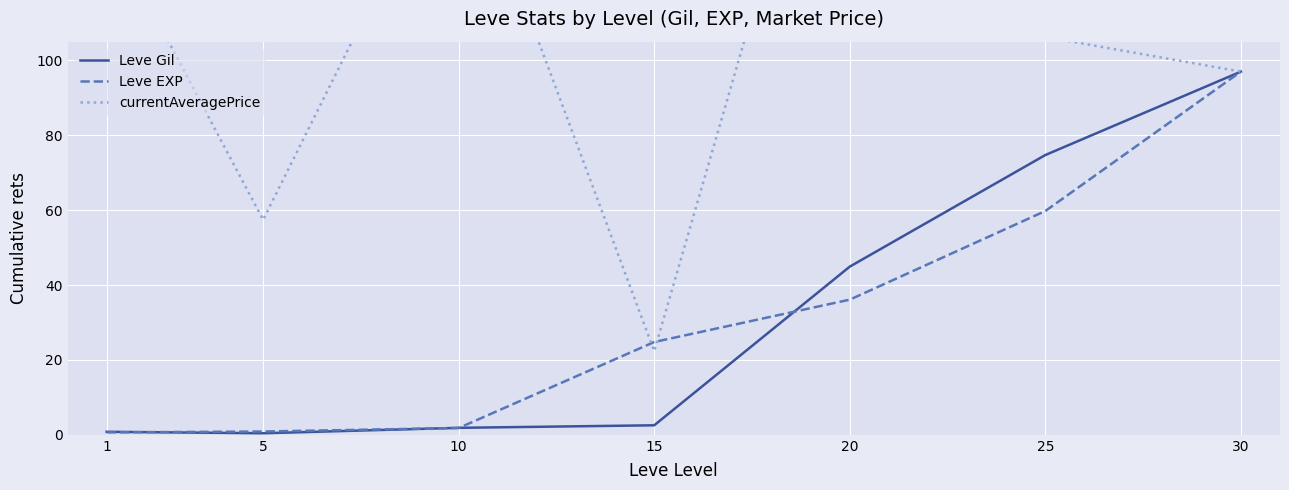

How many lines are shown in the chart?

3